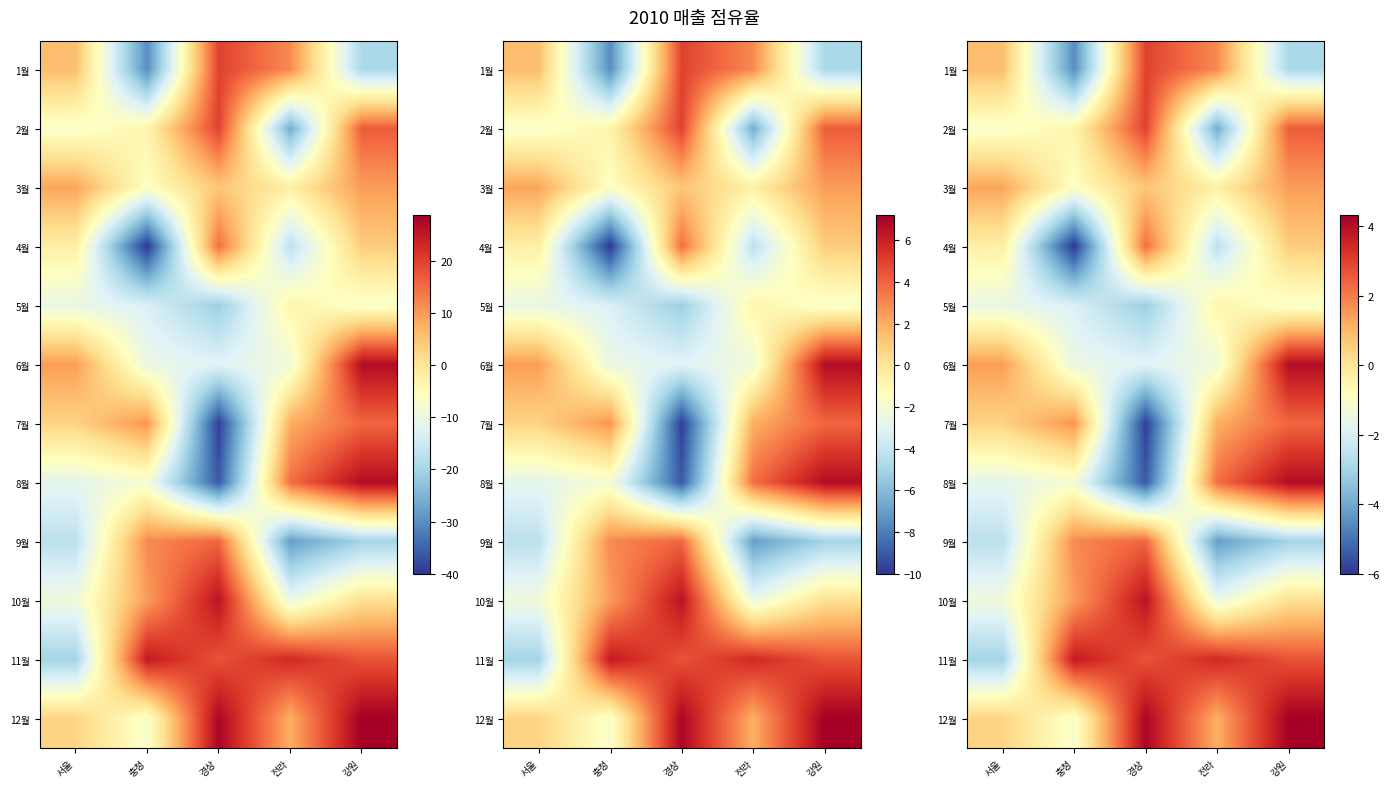

Count the number of categories in the chart.

5